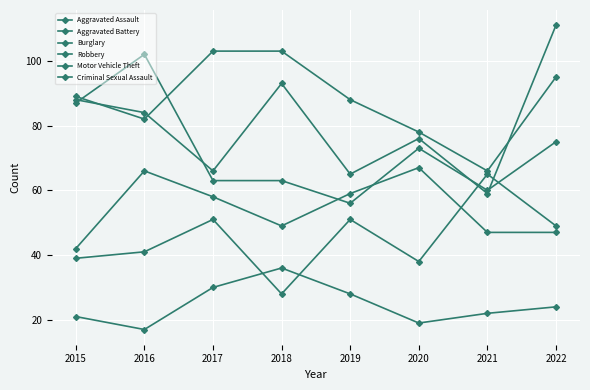

Which series has the largest total across all categories?

Burglary